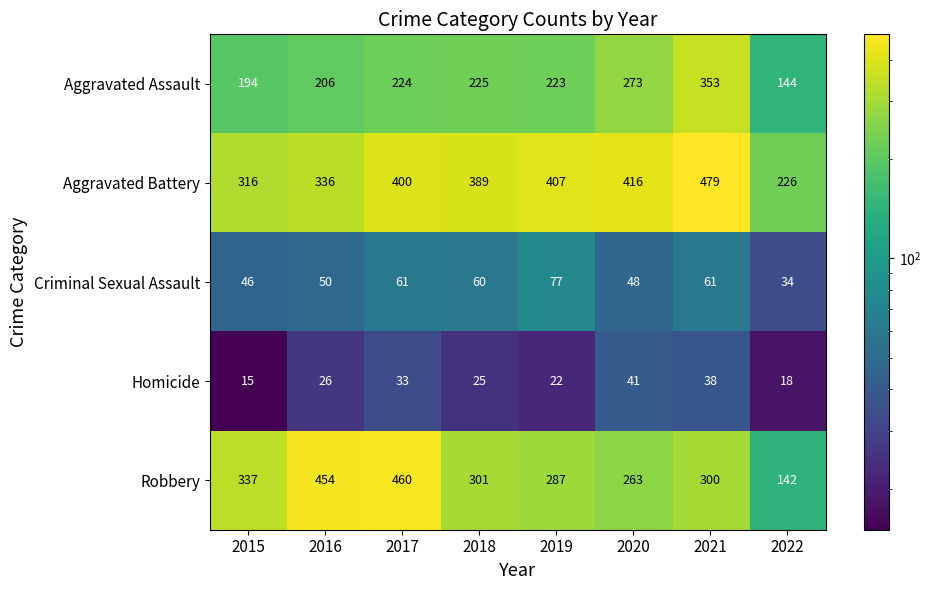

What value does the Aggravated Assault series have at 2015, to the nearest 50?

200